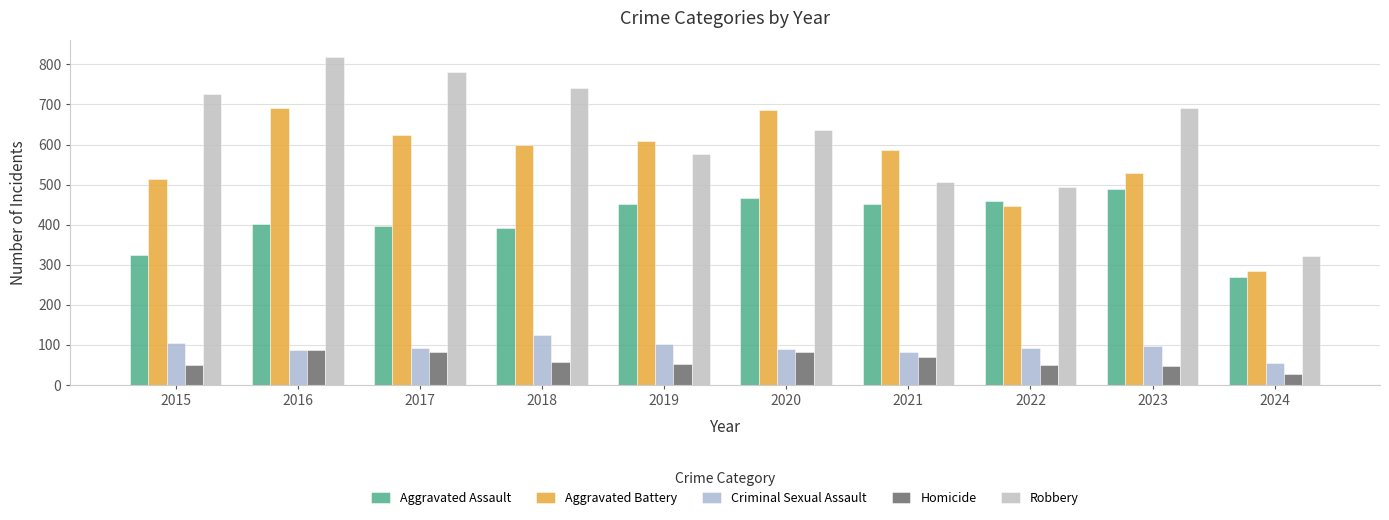

How many values in the Homicide series are below 56?

5